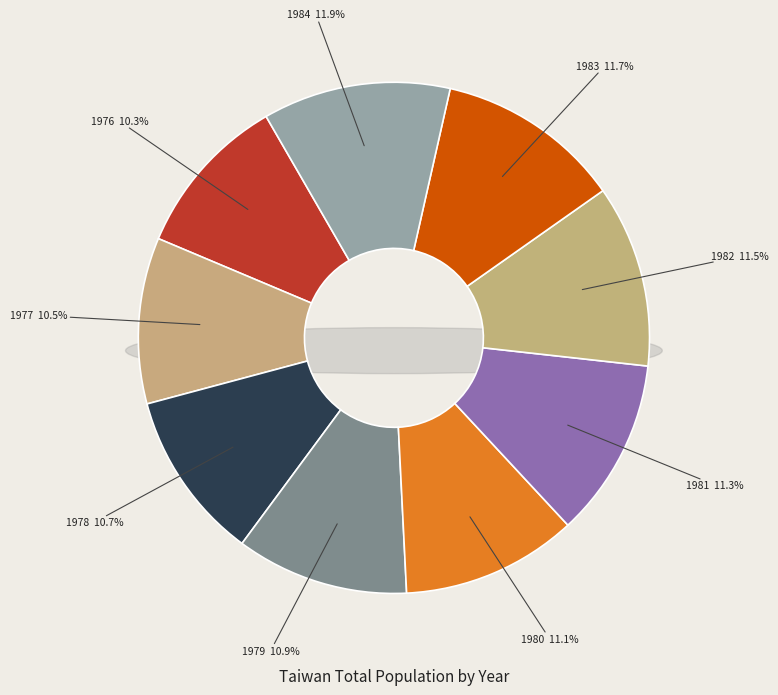

What percentage is NOT represented by 1977?

89.5%